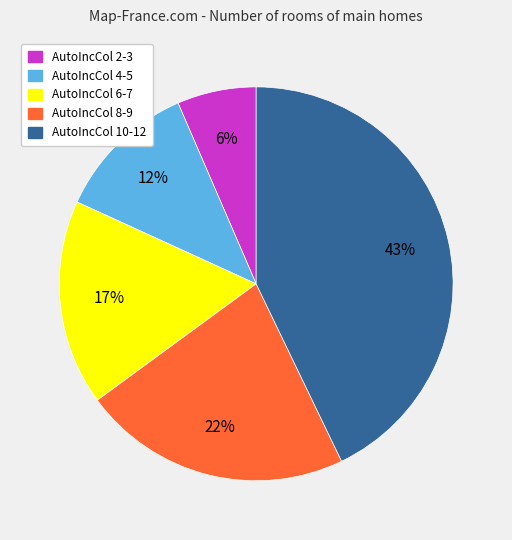

Does any single category account for the majority?

No